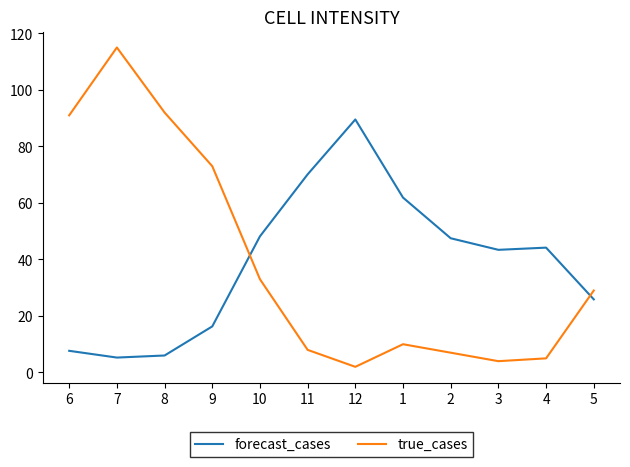

At how many categories does at least one series exceed 25?

12